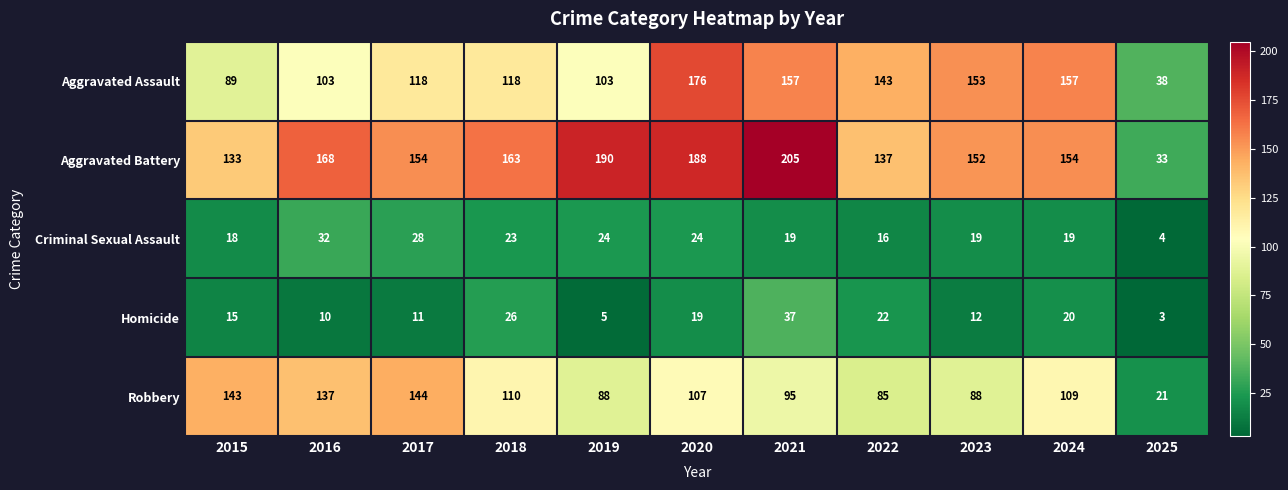

Which category has the highest value in the Robbery series?

2017